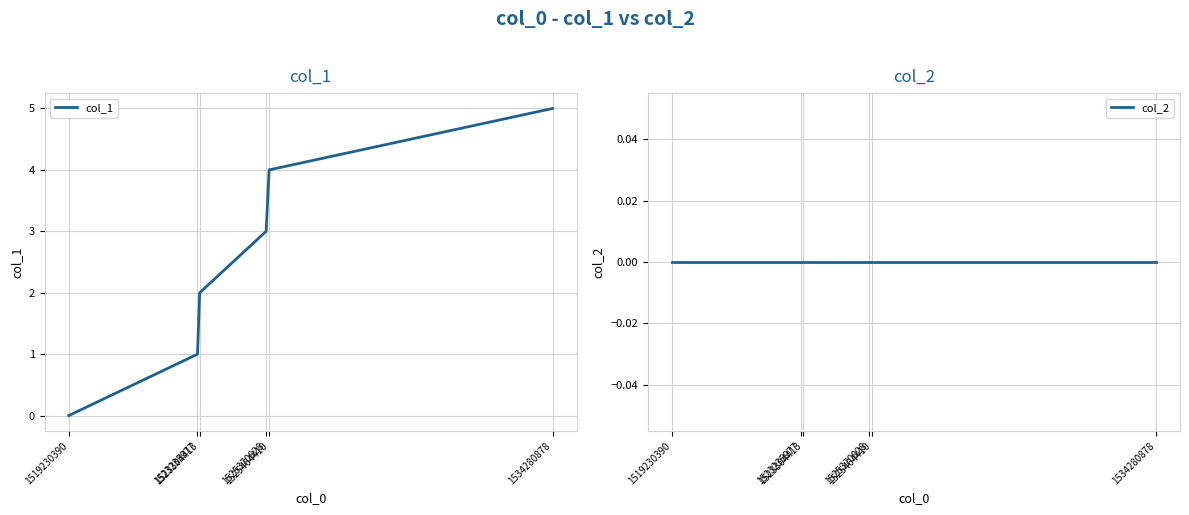

Where is col_1 nearest to the value 2?

1523304413